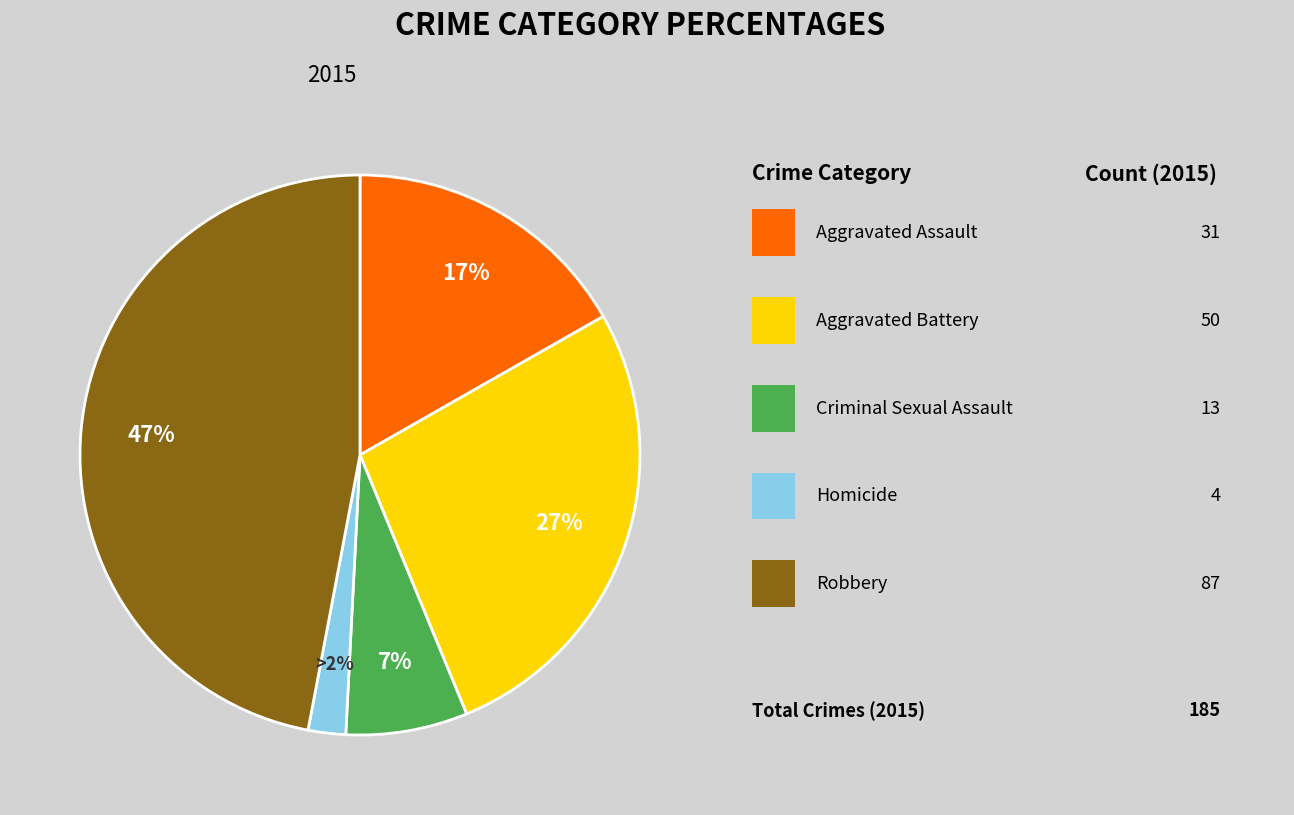

How many slices are in this pie chart?

5